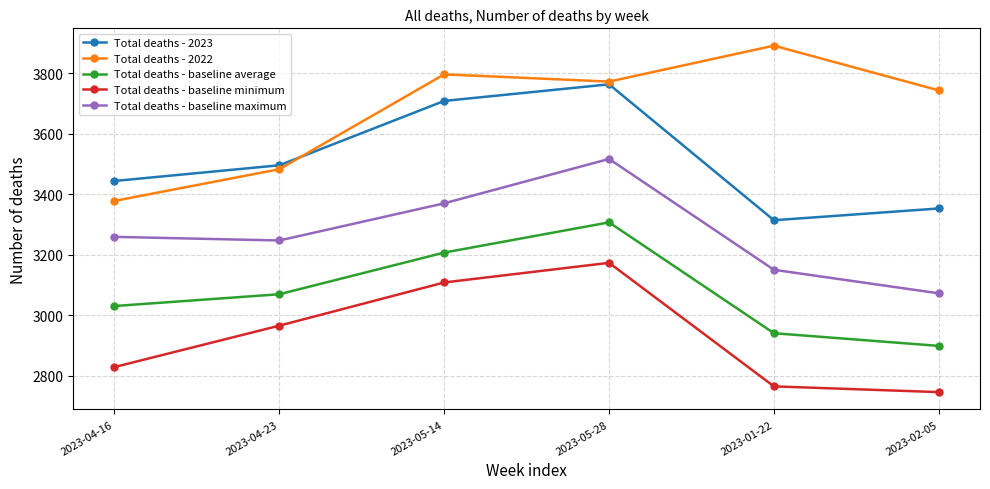

Between 2023-05-14 and 2023-05-28, which series saw the biggest shift?

Total deaths - baseline maximum